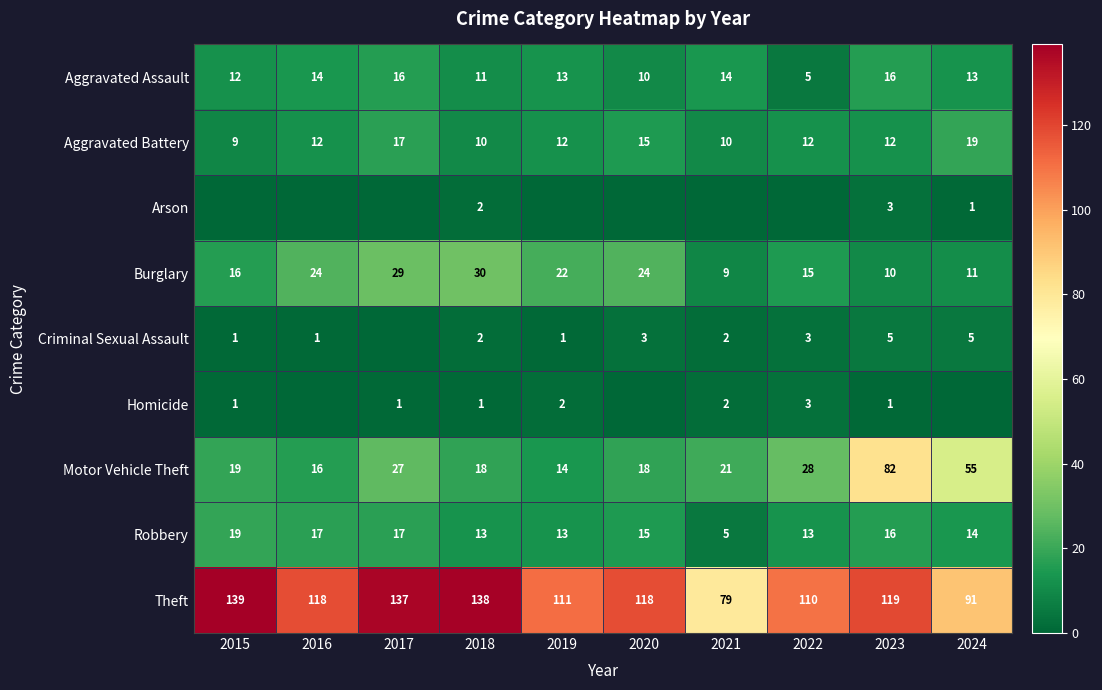

Read the Burglary value at 2022, to the nearest 5.

15